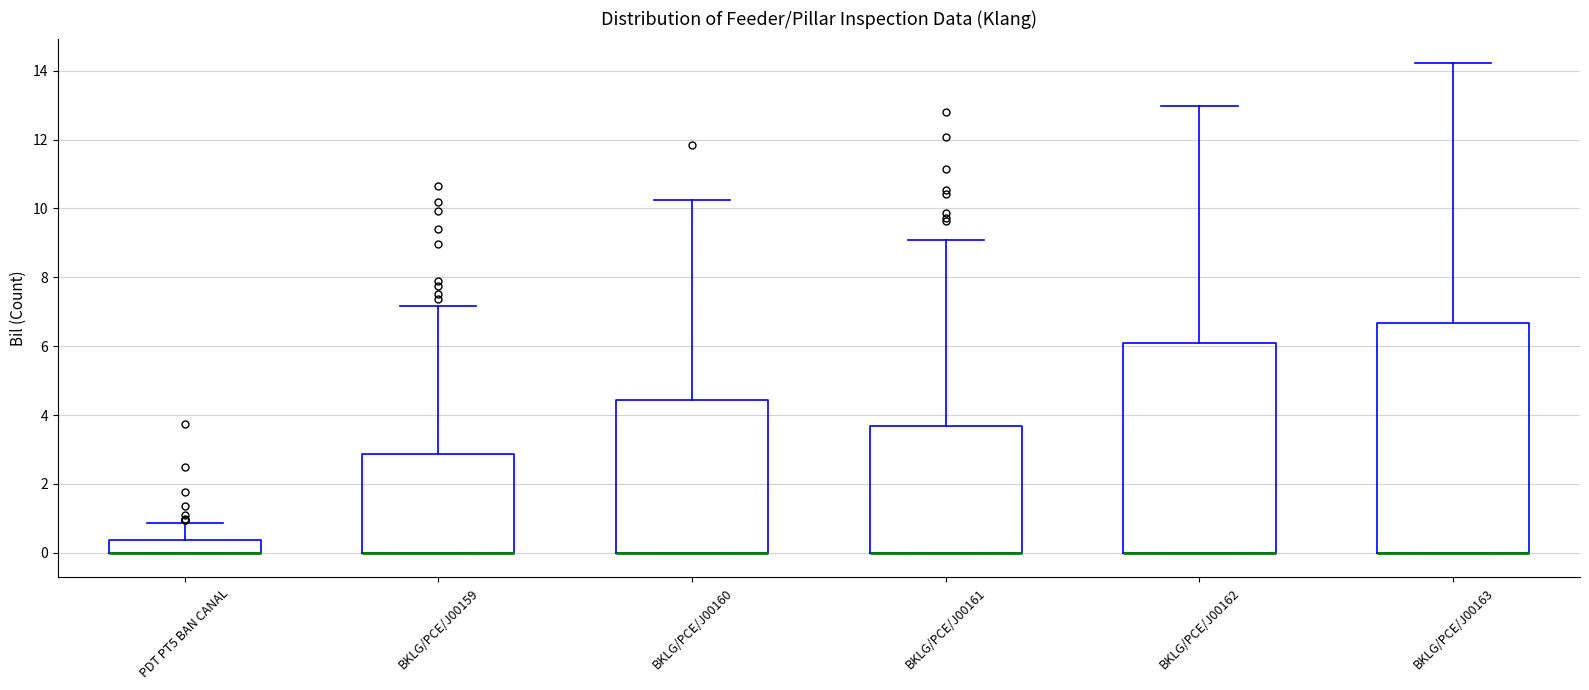

Comparing the boxes themselves (not the whiskers), which one is the tallest?

BKLG/PCE/J00163